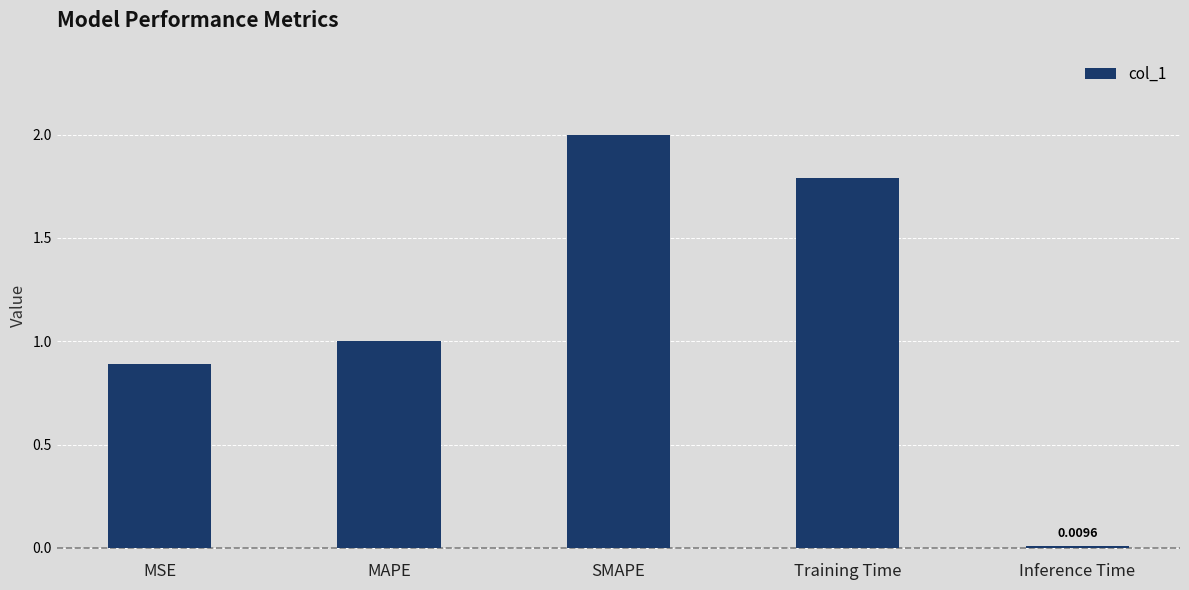

What is the greatest value displayed?

2.0